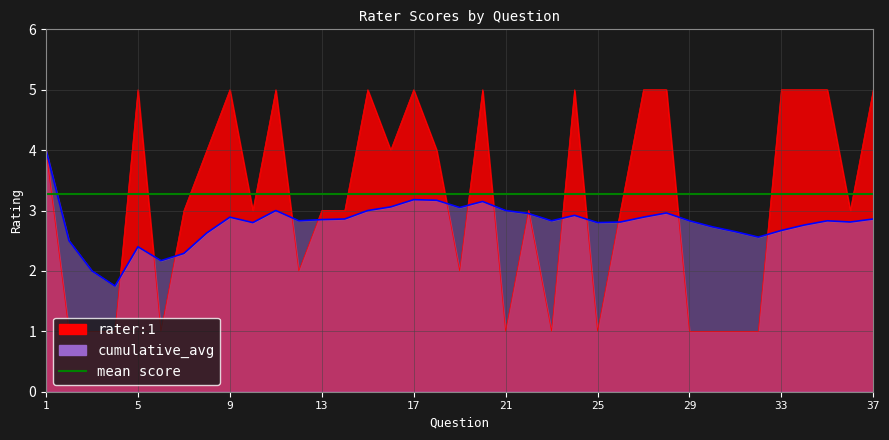

What are all the series names shown in the legend?

rater:1, cumulative_avg